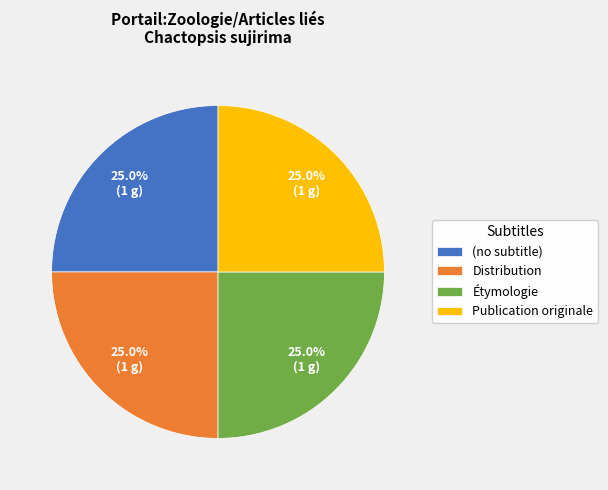

To the nearest percent, what is the average slice percentage?

25%